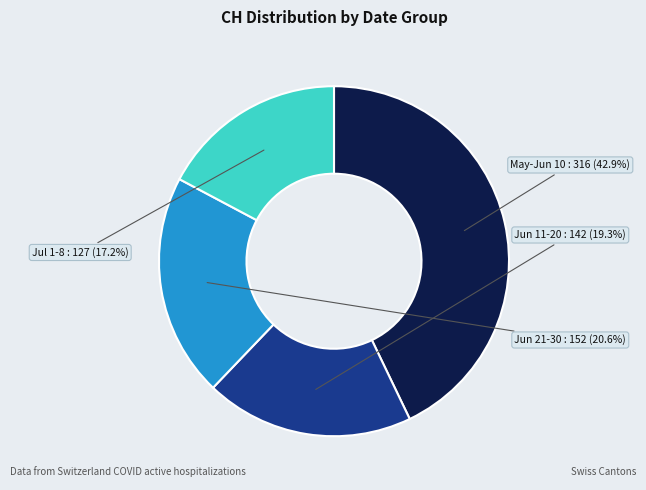

Combined, do May-Jun 10 and Jun 21-30 account for over 50%?

Yes